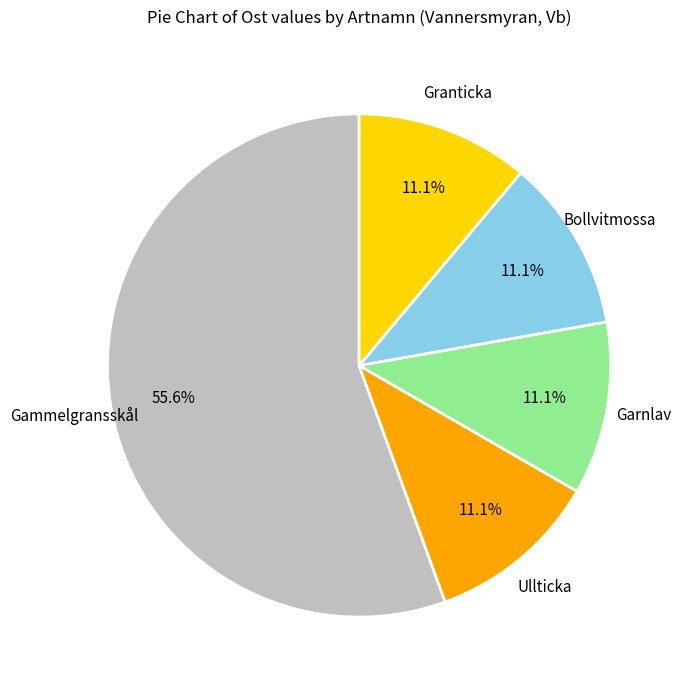

Which category accounts for the majority?

Gammelgransskål